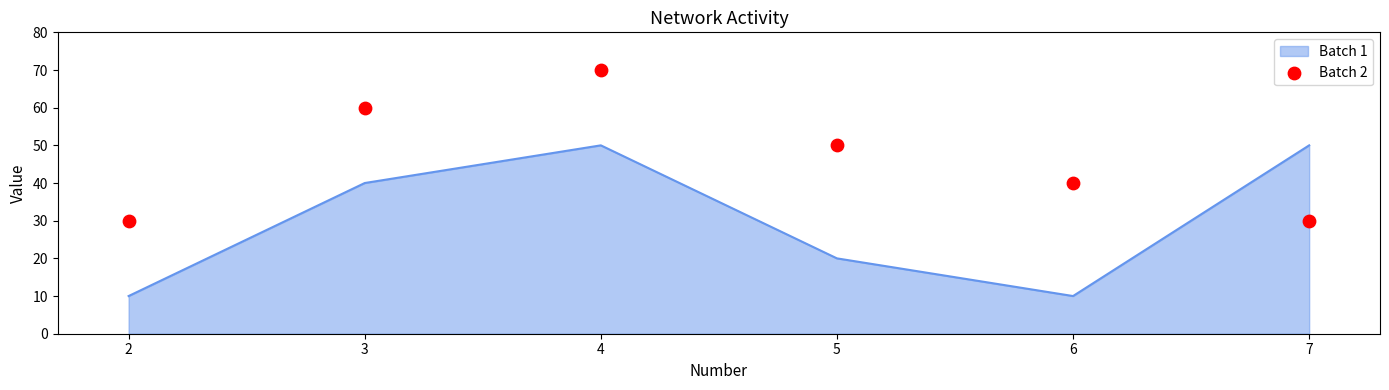

The value of Batch 1 at 3 is 40. True or false?

True